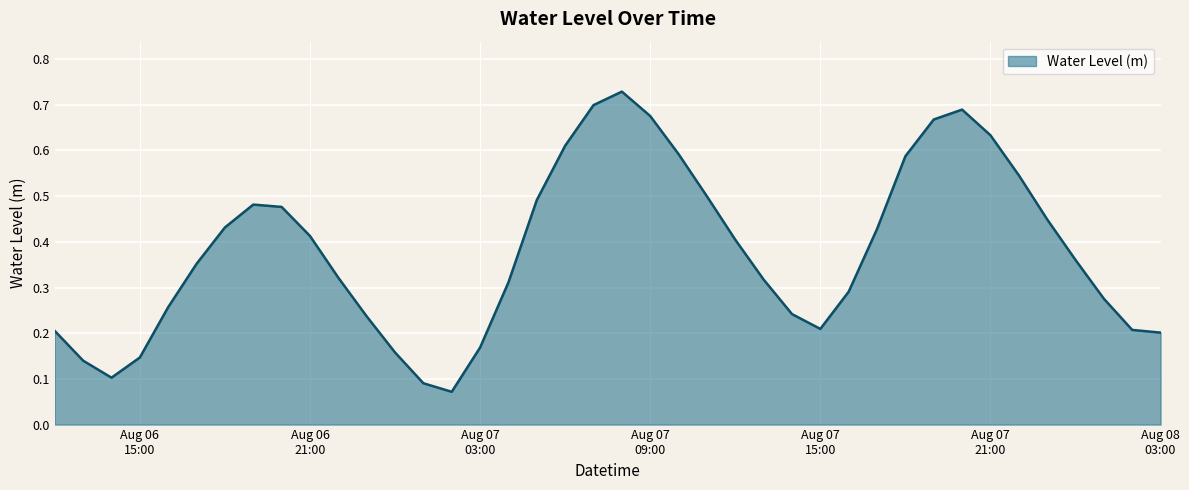

What is the maximum value shown in the chart?

0.7